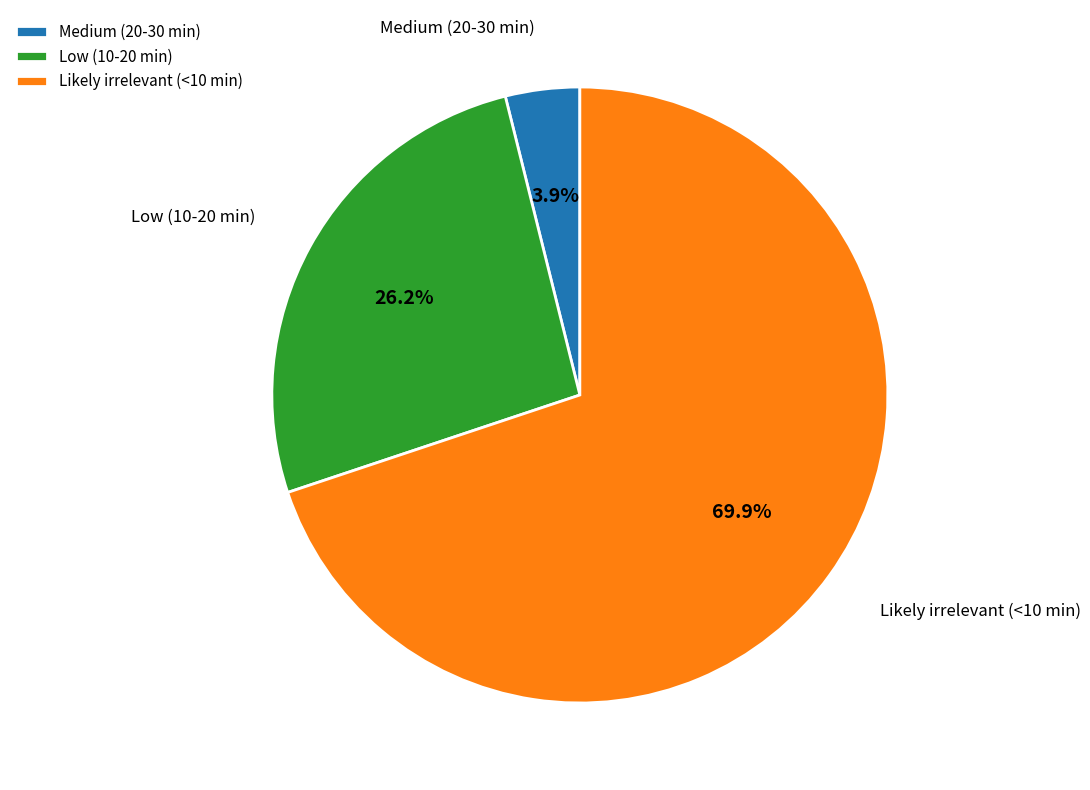

How many slices are in this pie chart?

3